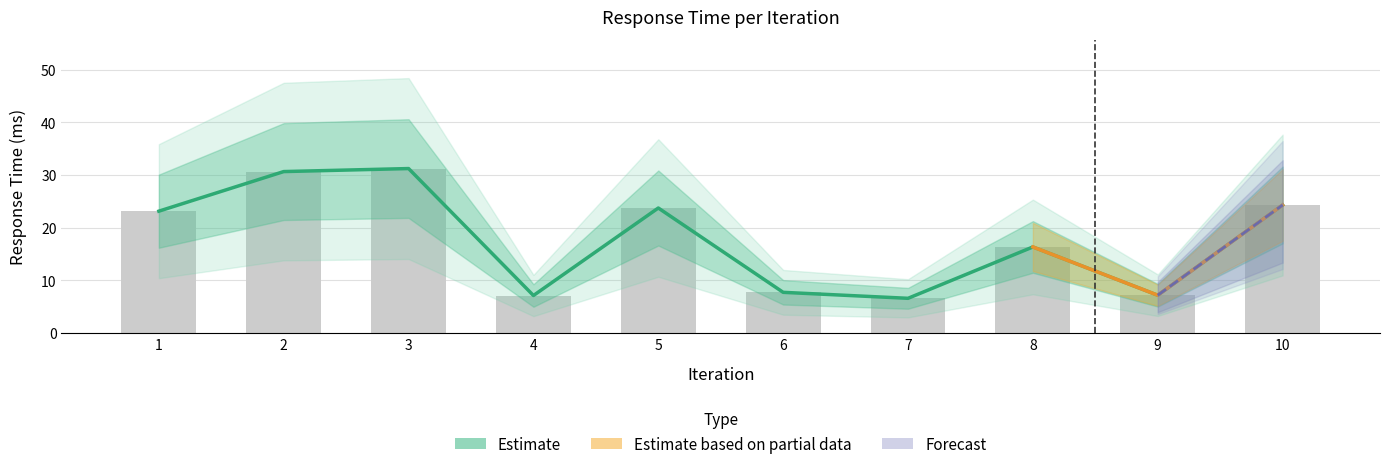

What is the value of the 10th bar from the left?

24.3